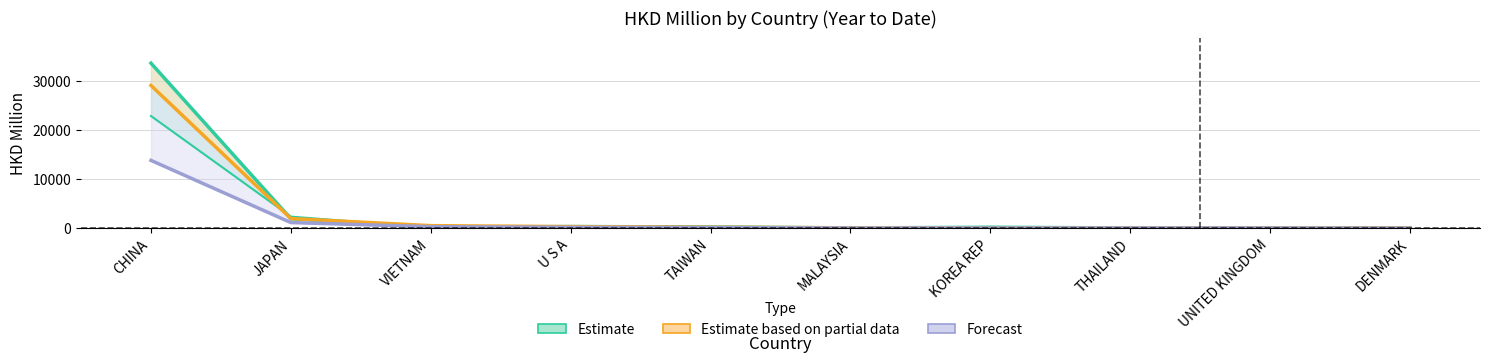

True or false: Forecast and Estimate based on partial data cross at least once.

True